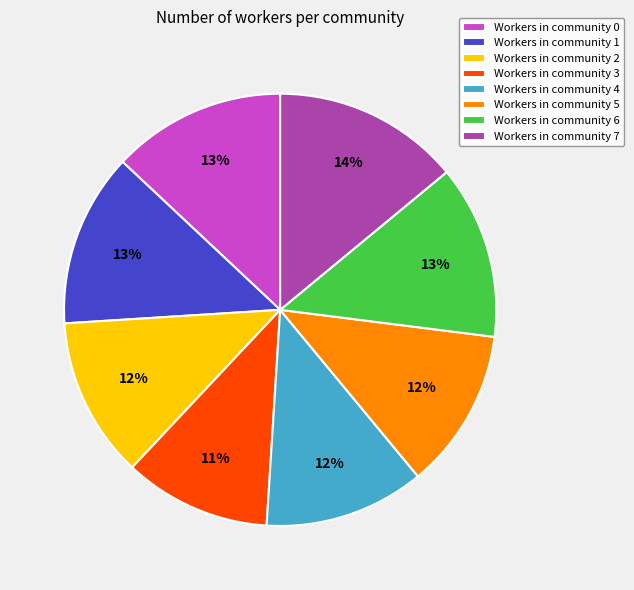

The Workers in community 0 slice represents 13% of the pie. True or false?

True